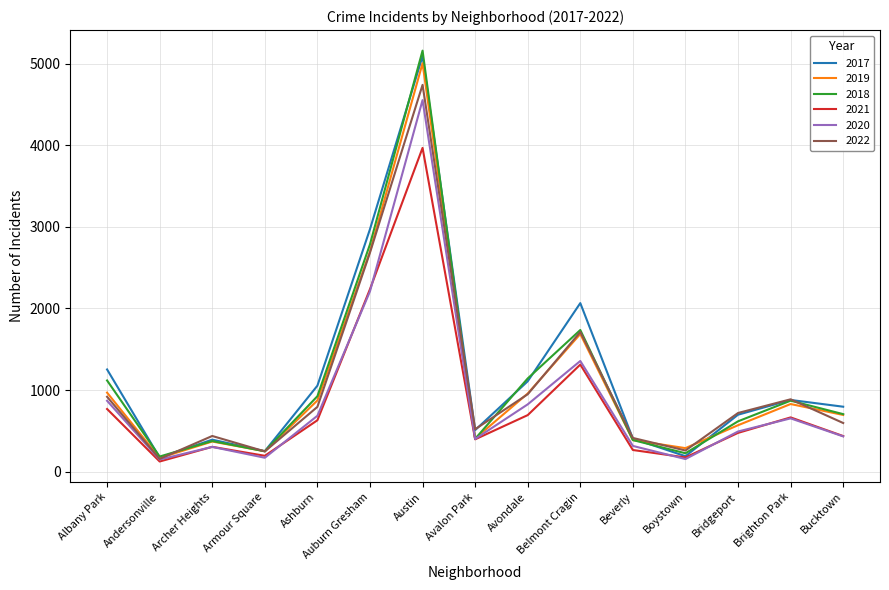

Is it true that 2019 equals 568 at Bridgeport?

True